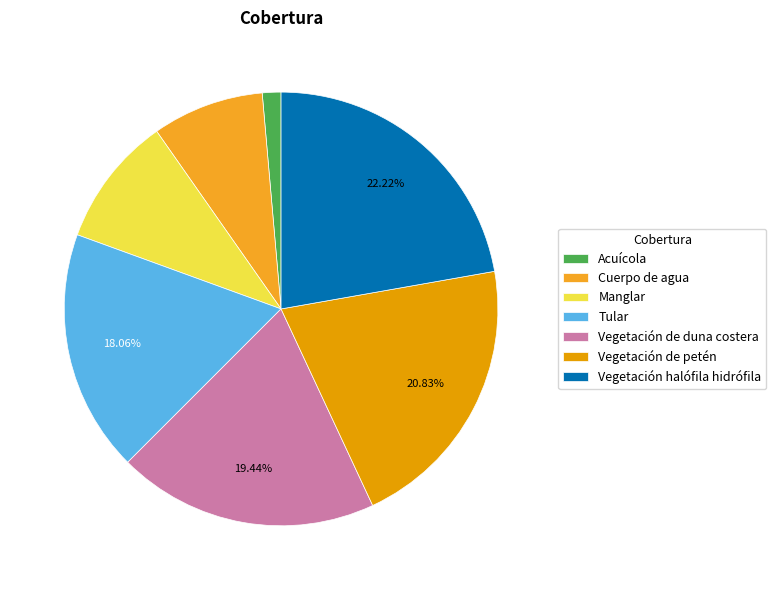

What percentage is the Vegetación halófila hidrófila slice, to the nearest percent?

22%